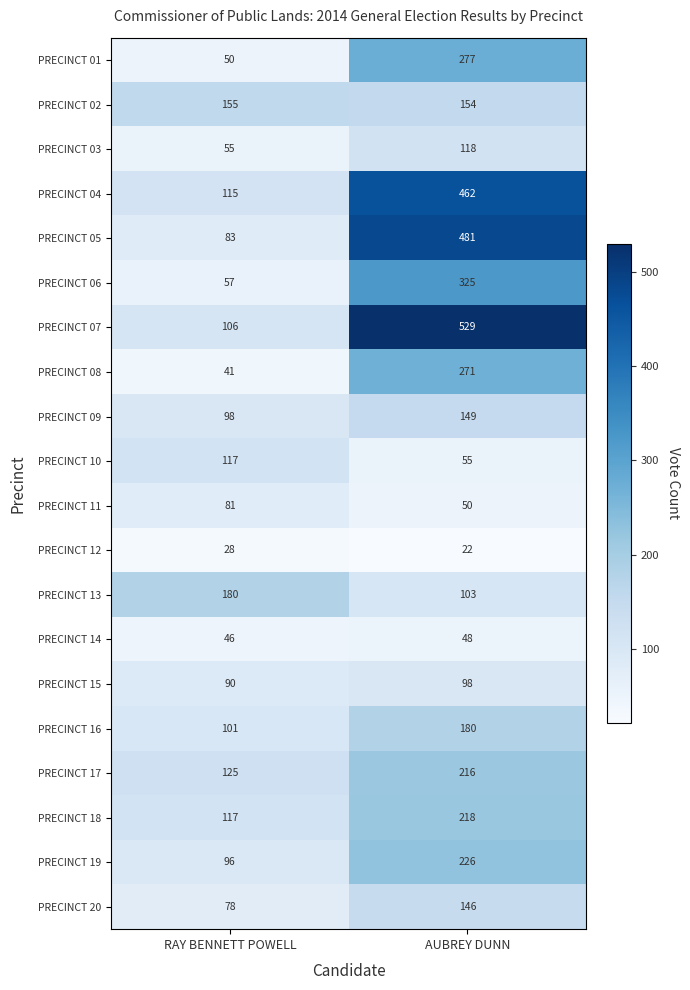

Where is PRECINCT 06 nearest to the value 191?

RAY BENNETT POWELL